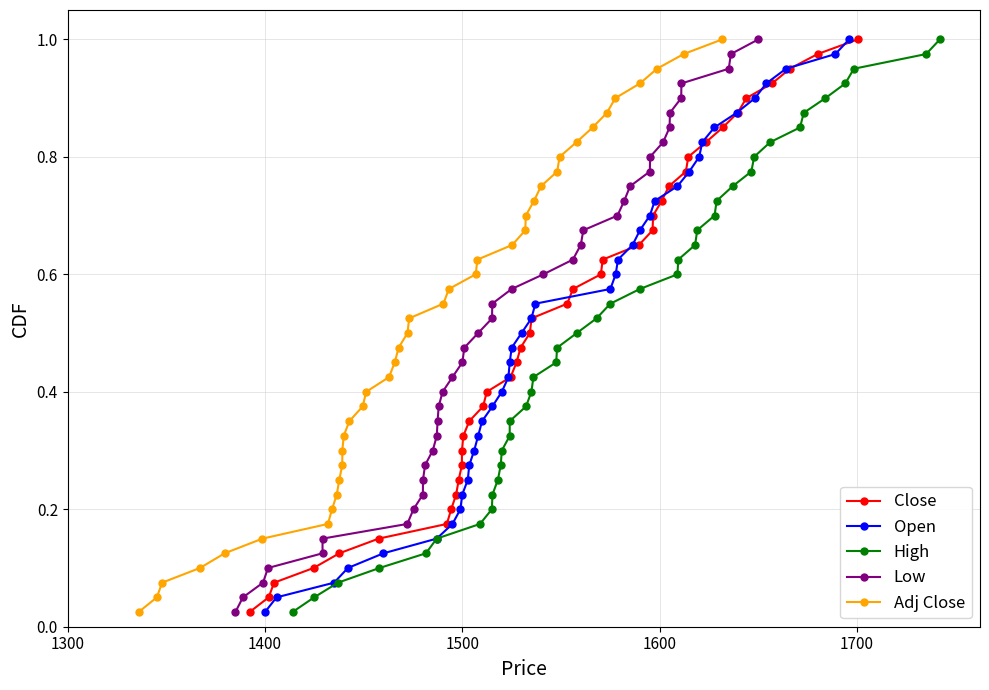

Is this an area chart (filled region under the line)?

No